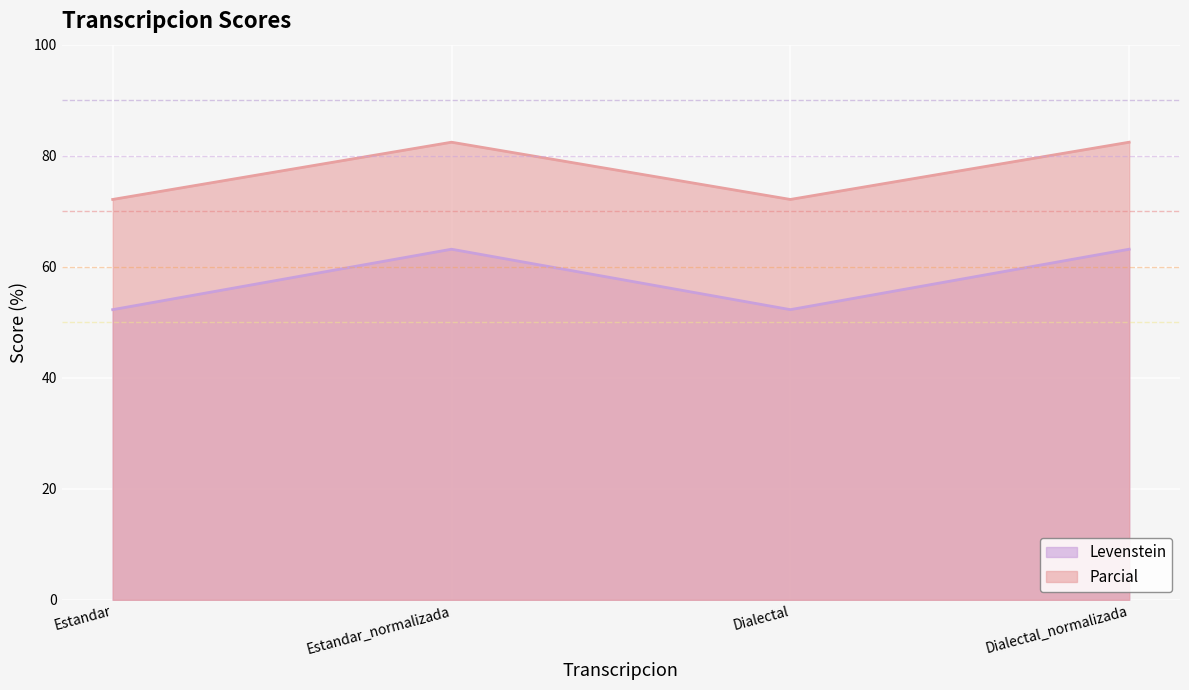

Which series has the largest range (max minus min)?

Levenstein